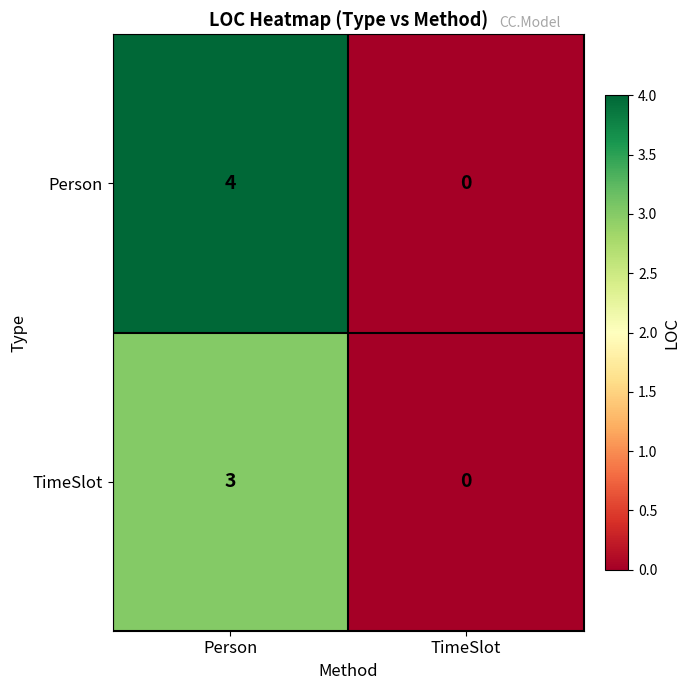

Reading left to right, extract all data points from this chart.

Person: Person=4	TimeSlot=0
TimeSlot: Person=3	TimeSlot=0